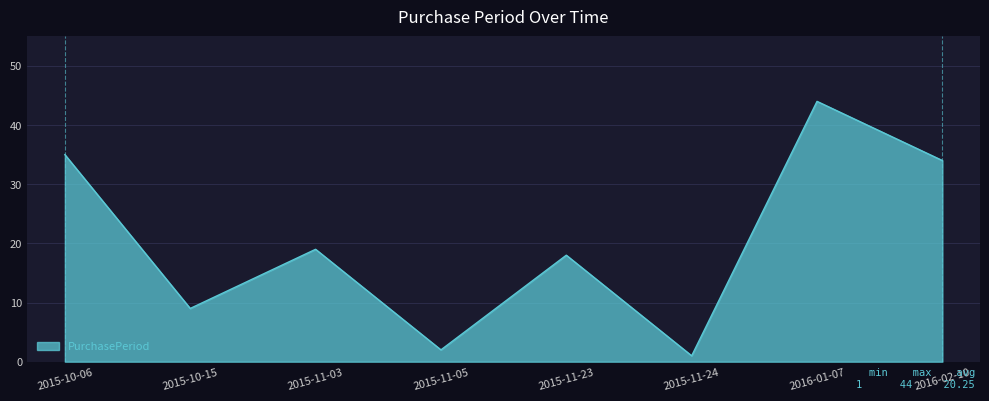

What is the sum of all values?

162